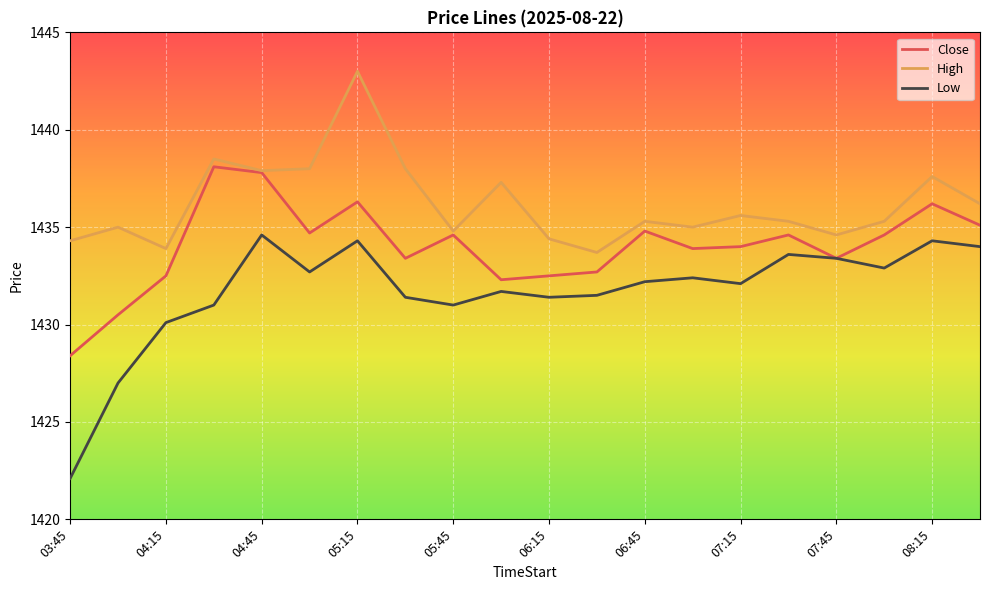

What is the maximum value for Low?

1434.6